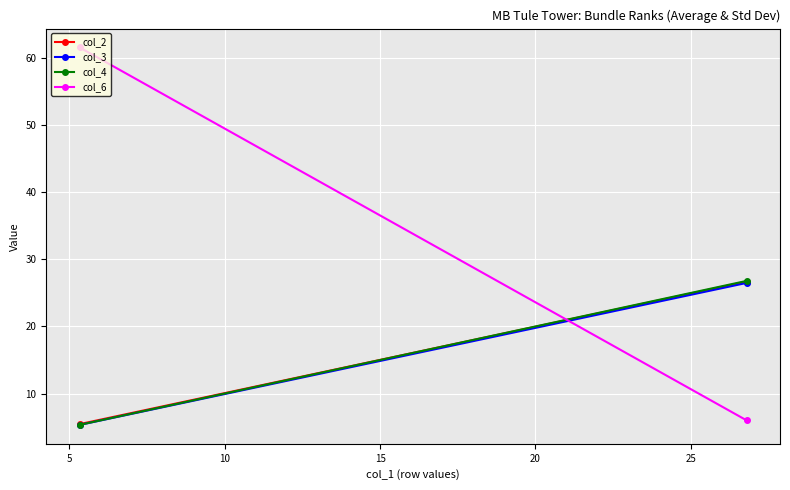

Is the value of col_3 at 5 greater than the value of col_6 at 5?

No